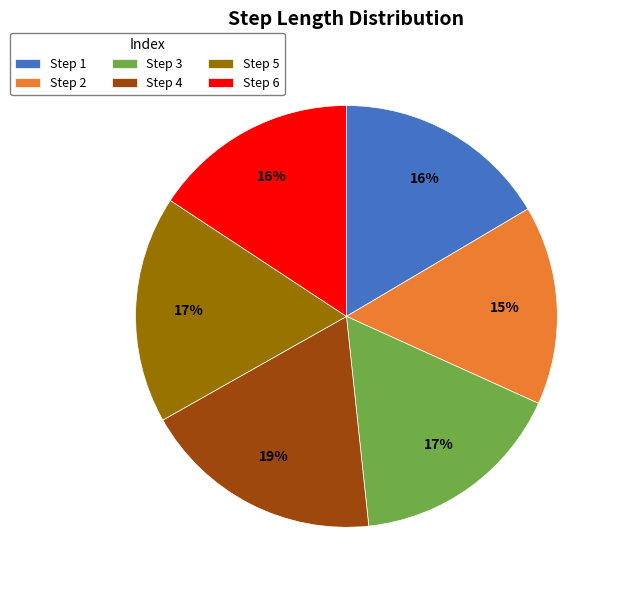

True or false: Step 6 accounts for 16% of the total.

True